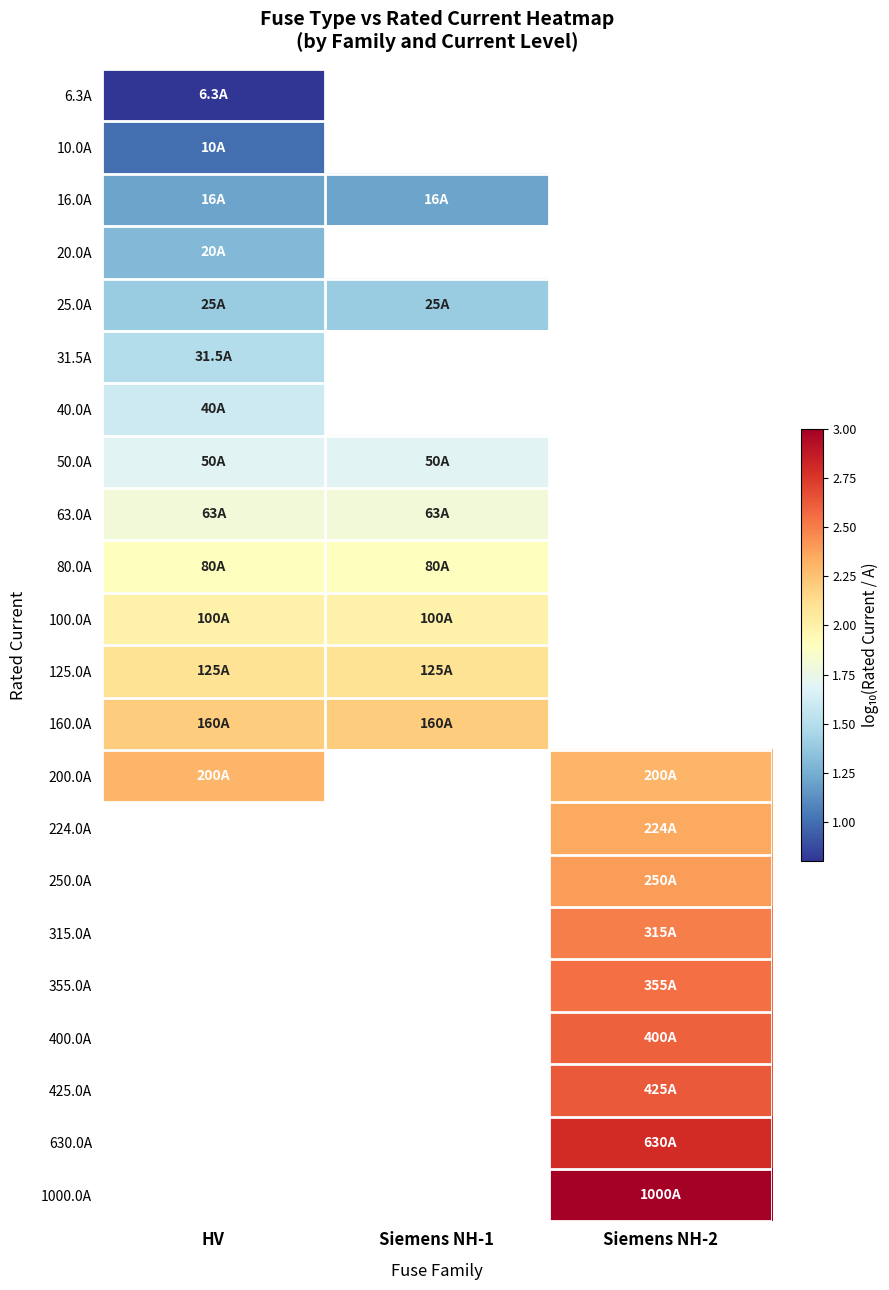

What is the minimum value shown in the chart?

0.8